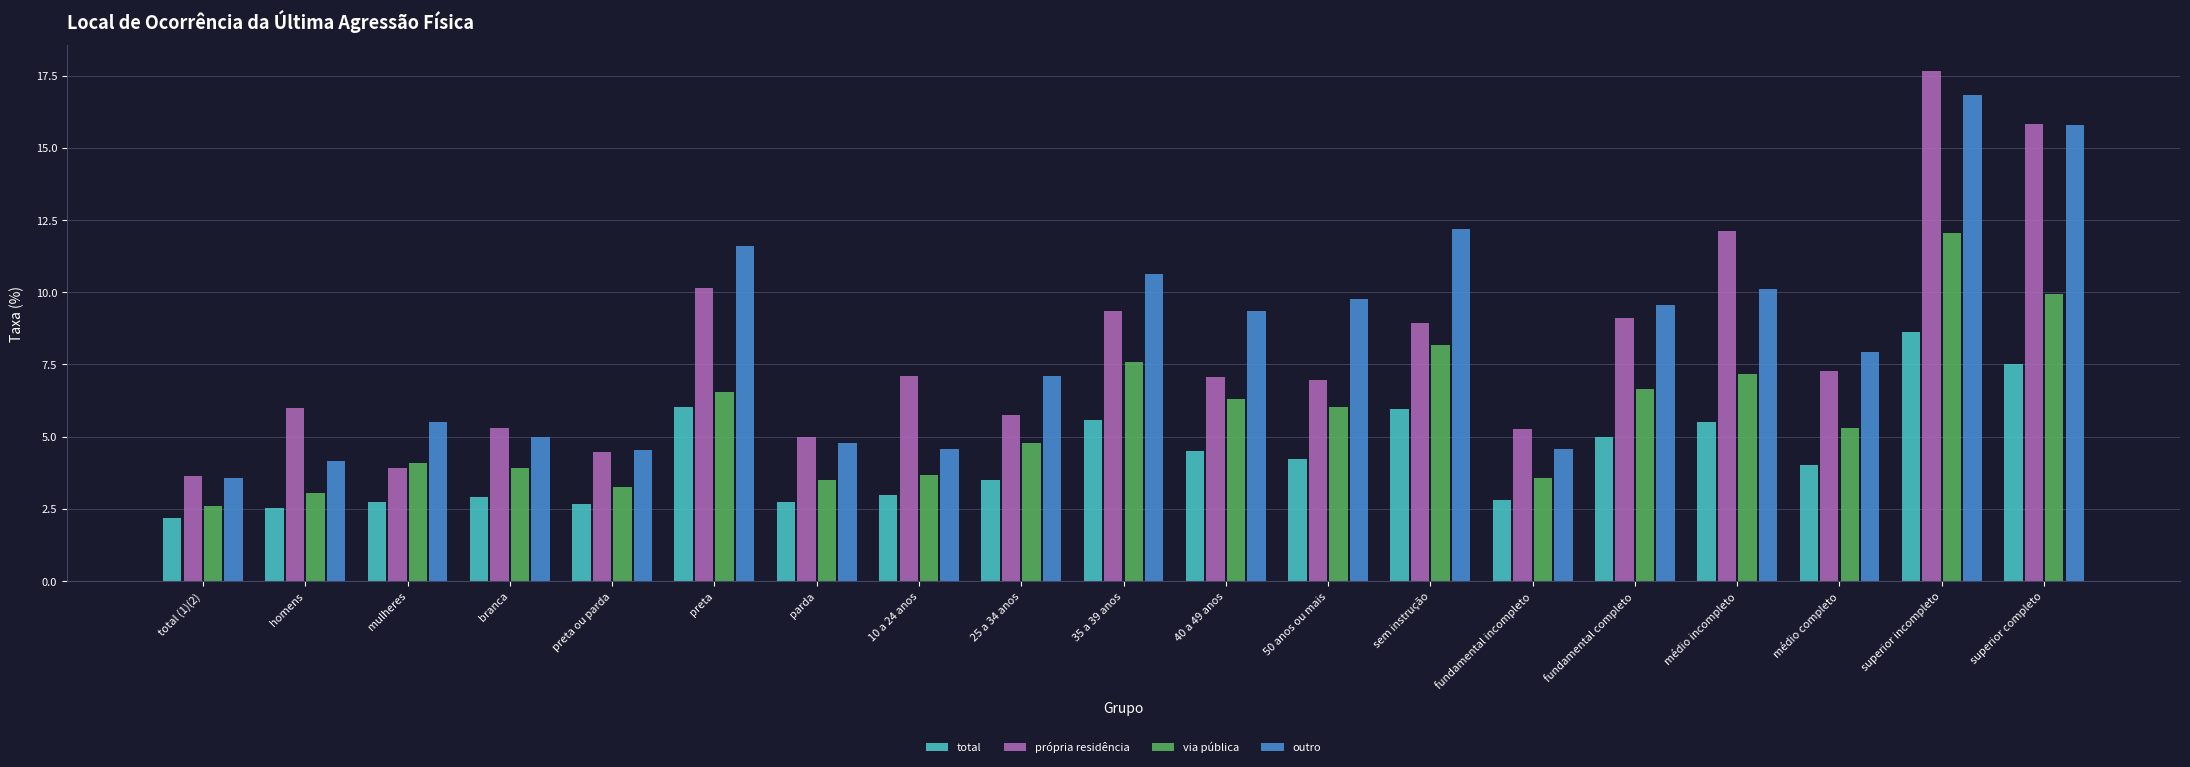

Which series changed the most between sem instrução and superior incompleto?

própria residência